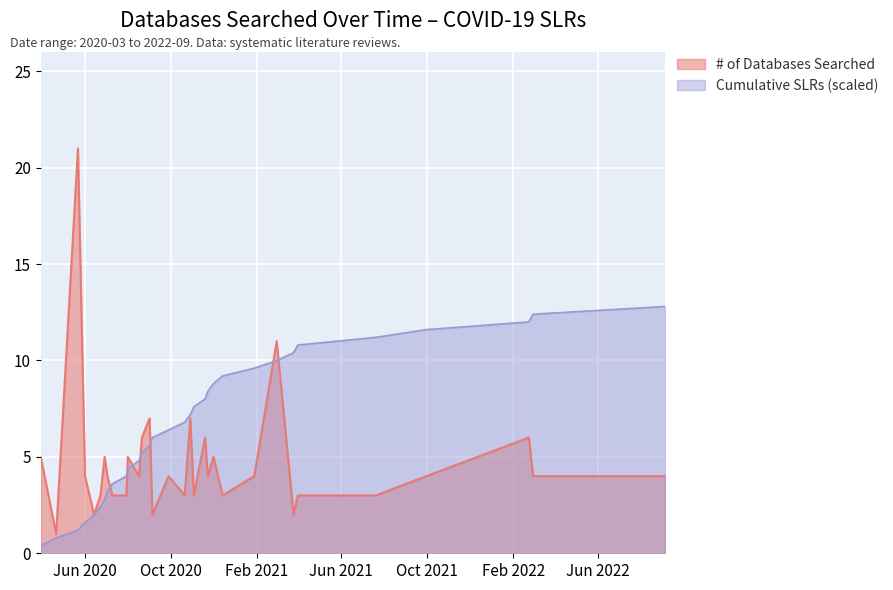

List the series in order of their overall mean, lowest first.

# of Databases Searched, Cumulative SLRs (scaled)